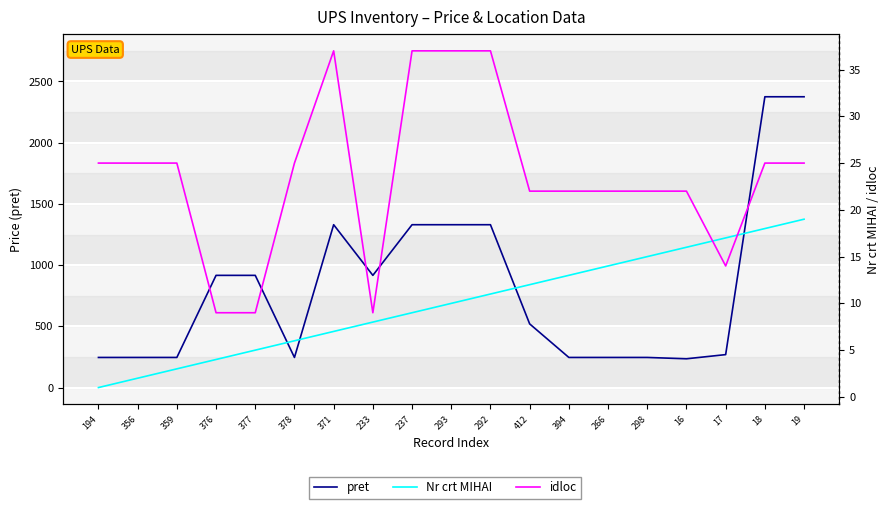

List the labels in order of pret value, smallest first.

16, 194, 356, 359, 378, 394, 266, 298, 17, 412, 376, 377, 233, 371, 237, 293, 292, 18, 19